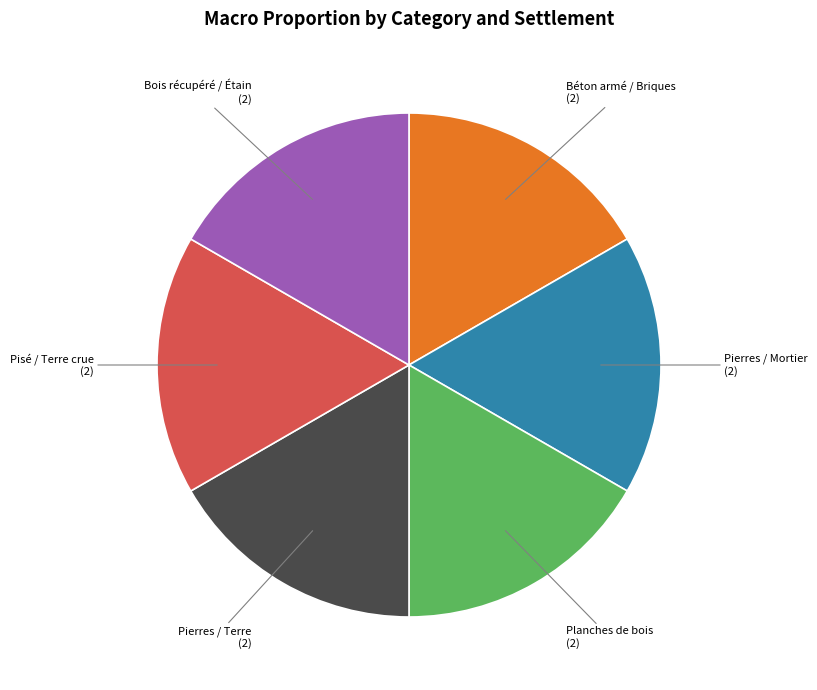

Does any single category account for the majority?

No